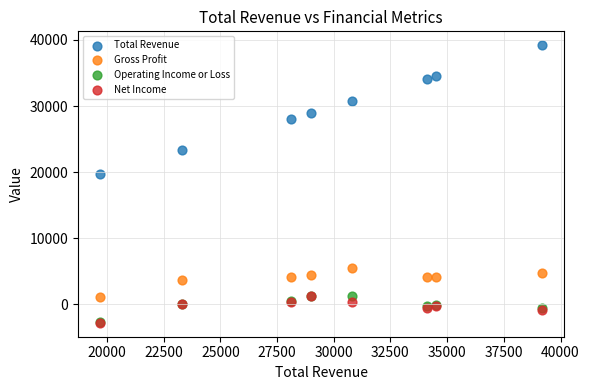

Which series has the widest spread of Y values?

Total Revenue